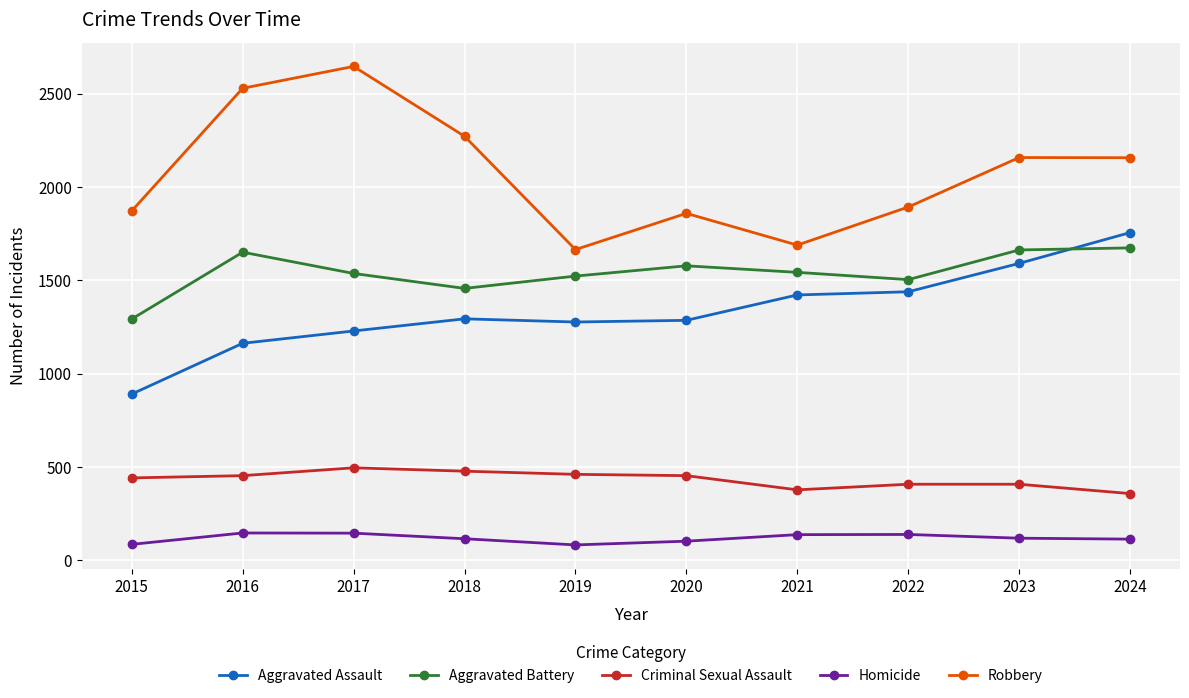

How many categories are shown in the chart?

10